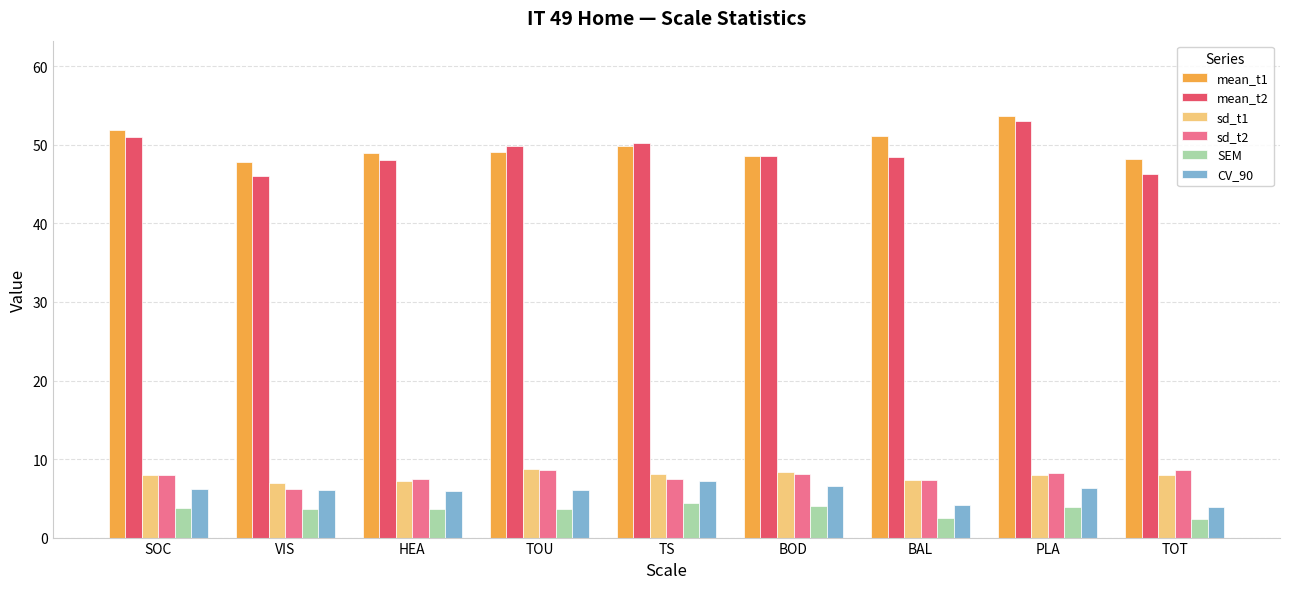

What is the difference between the maximum and minimum values in the SEM series?

2.0